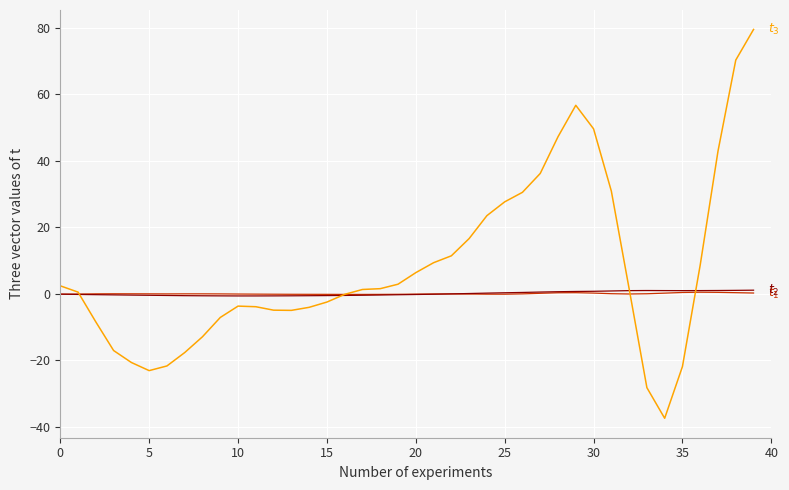

What is the minimum value shown in the chart?

-37.4